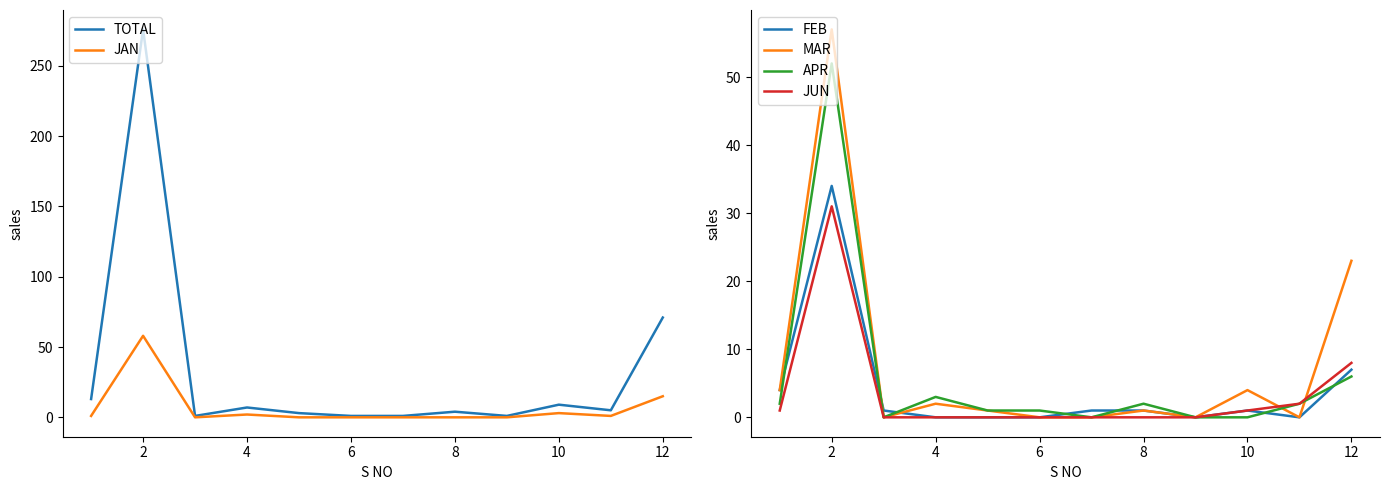

At which category does TOTAL reach its first local peak?

2